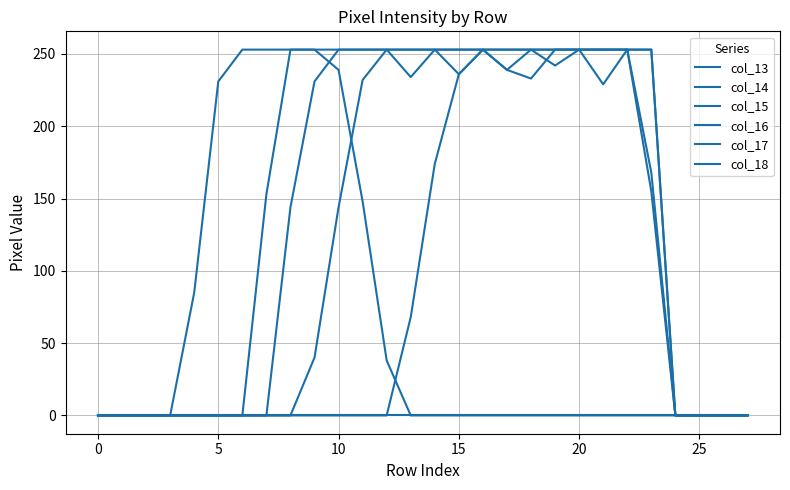

How many lines are shown in the chart?

6